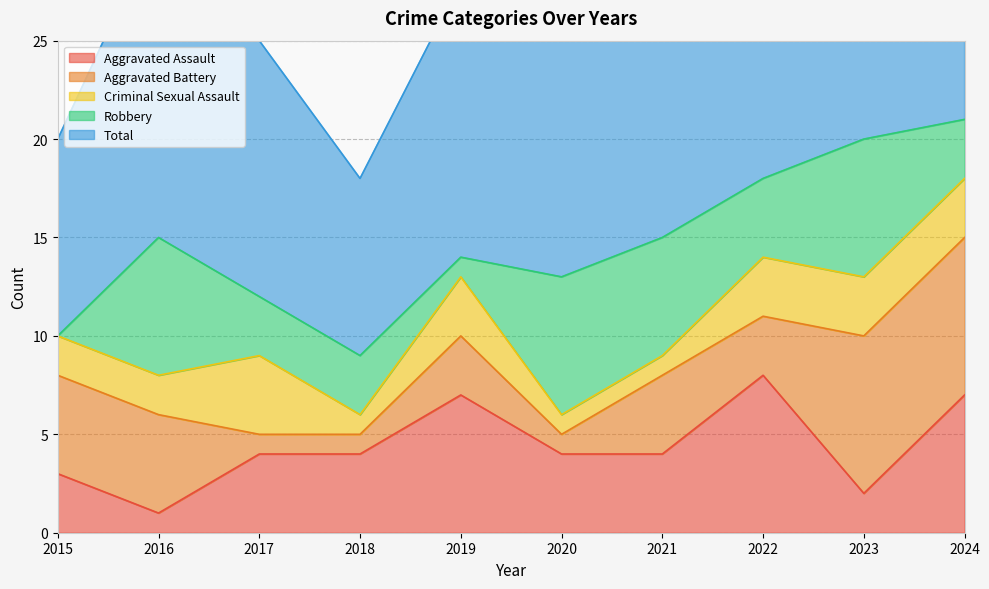

Is it true that Aggravated Assault equals 4 at 2018?

True